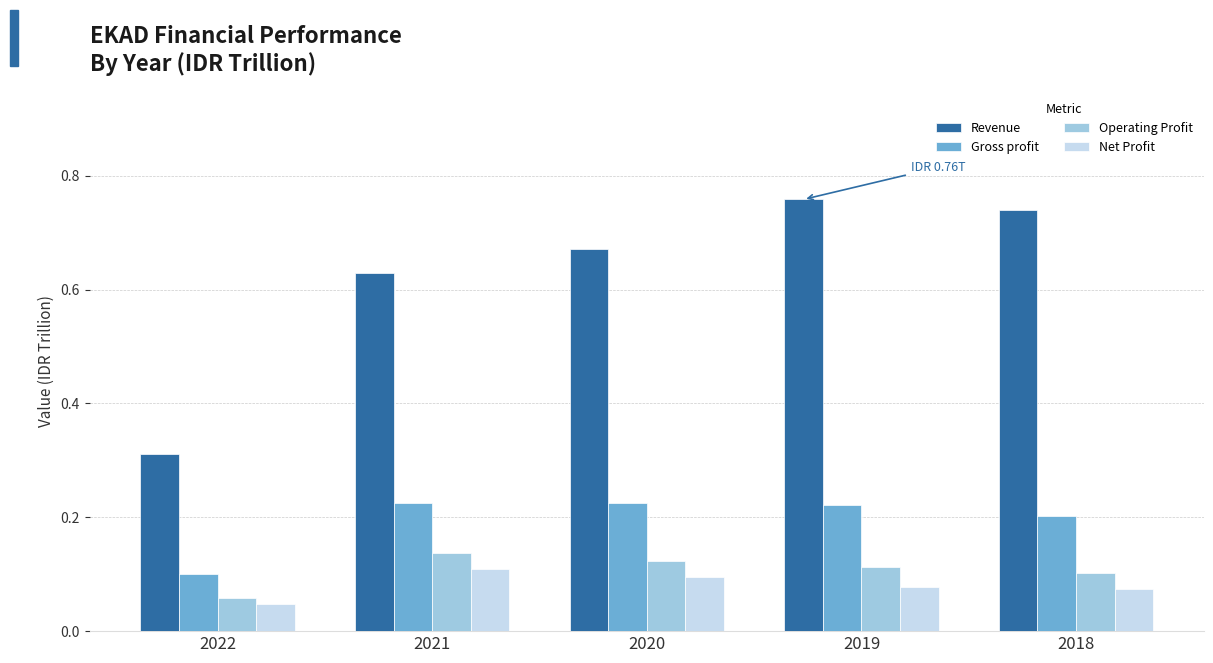

At which category does the chart reach its minimum across all series?

2022